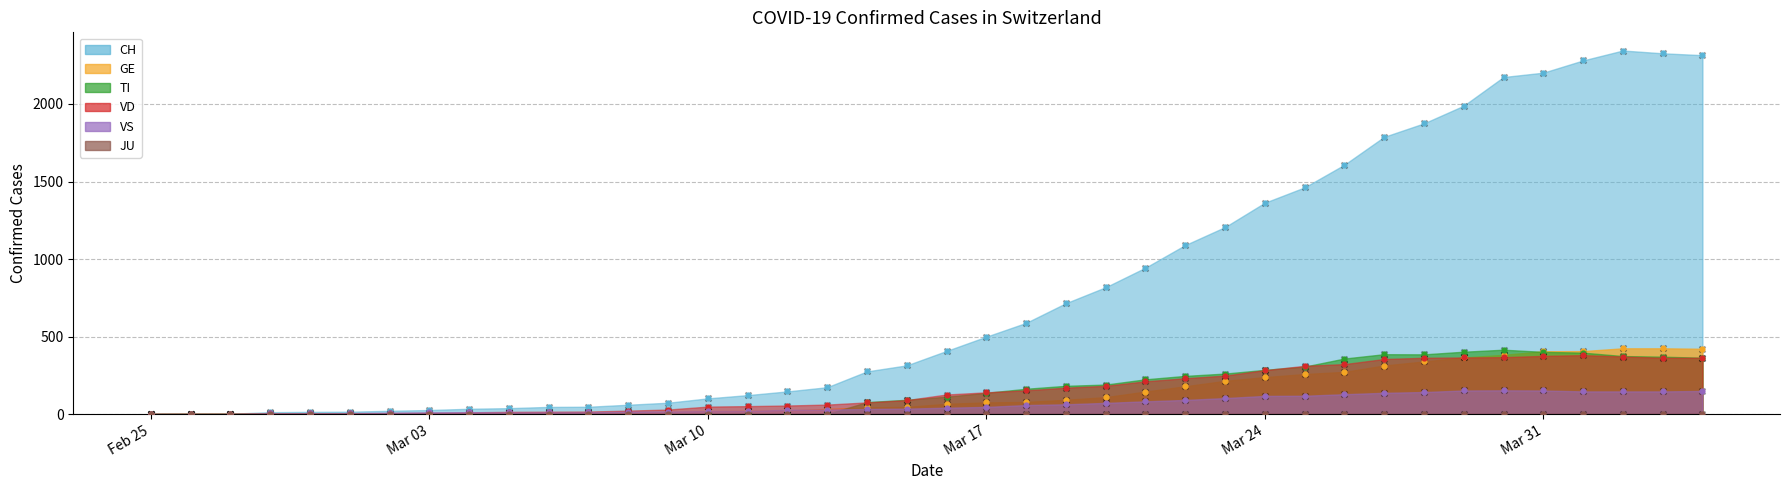

Which series has the largest total across all categories?

CH